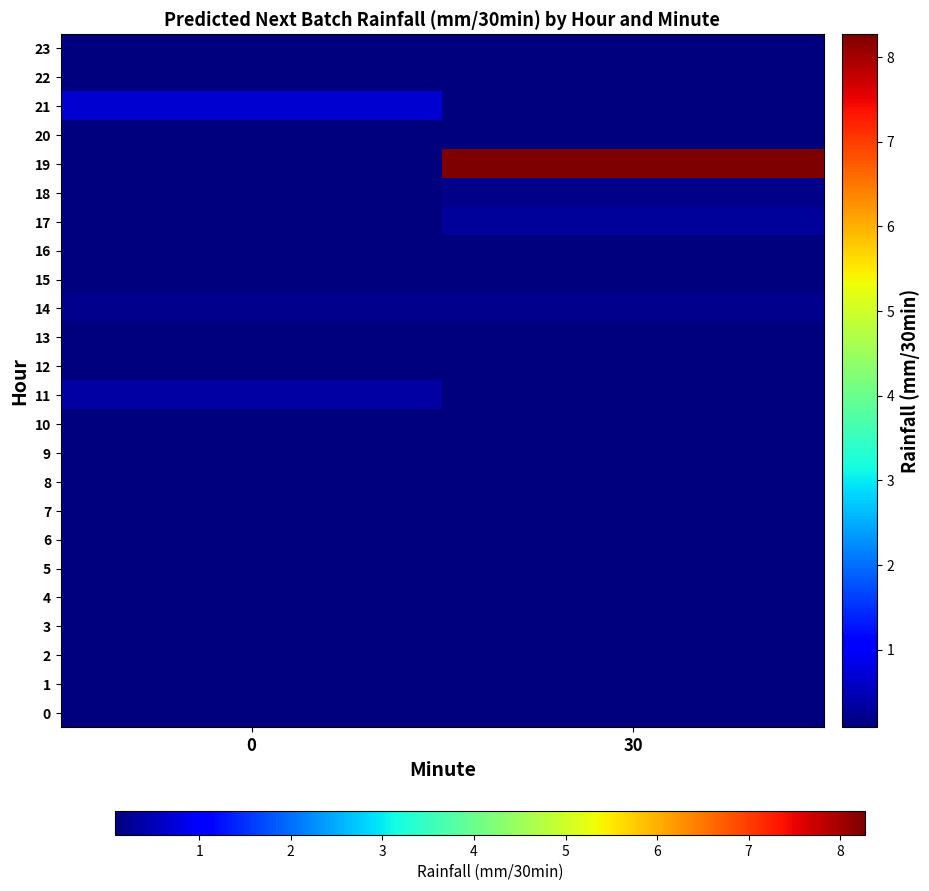

List the series in order of their peak value, lowest first.

3, 4, 5, 2, 15, 6, 7, 22, 23, 0, 1, 8, 9, 10, 12, 16, 20, 13, 18, 14, 17, 11, 21, 19